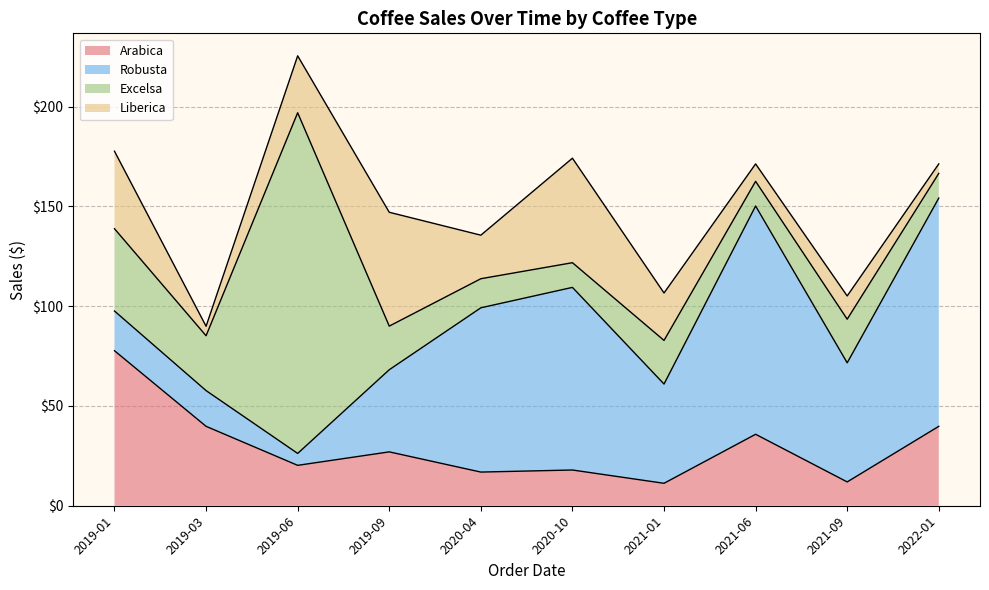

Does the chart have visible grid lines?

Yes